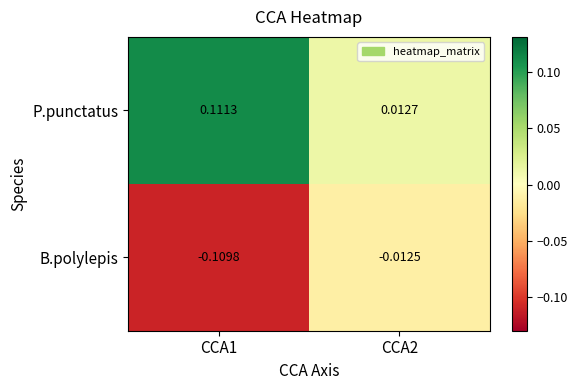

Which series has the widest spread of values?

P.punctatus